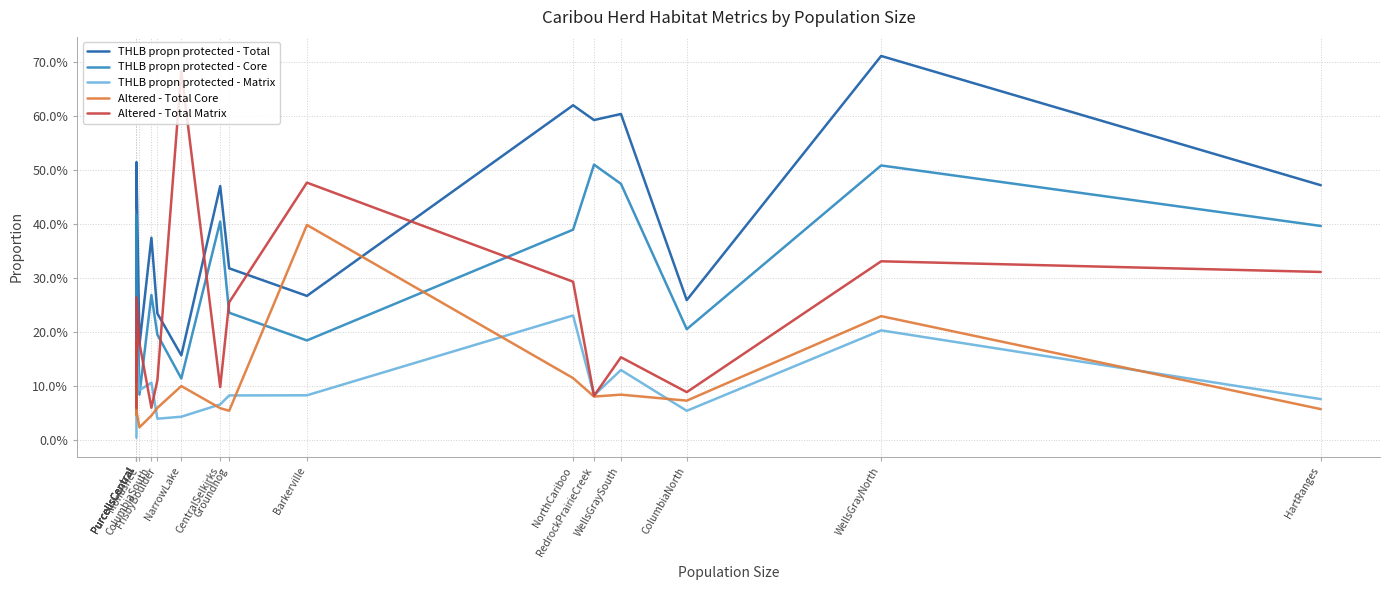

Reading left to right, what are all the values shown in this chart?

THLB propn protected - Total: PurcellsCentral=0.1	PurcellsCentral=0.5	PurcellsCentral=0.4	PurcellsCentral=0.5	Monashee=0.2	ColumbiaSouth=0.4	FrisbyBoulder=0.2	NarrowLake=0.2	CentralSelkirks=0.5	Groundhog=0.3	Barkerville=0.3	NorthCariboo=0.6	RedrockPrairieCreek=0.6	WellsGraySouth=0.6	ColumbiaNorth=0.3	WellsGrayNorth=0.7	HartRanges=0.5
THLB propn protected - Core: PurcellsCentral=0.0	PurcellsCentral=0.4	PurcellsCentral=0.4	PurcellsCentral=0.3	Monashee=0.1	ColumbiaSouth=0.3	FrisbyBoulder=0.2	NarrowLake=0.1	CentralSelkirks=0.4	Groundhog=0.2	Barkerville=0.2	NorthCariboo=0.4	RedrockPrairieCreek=0.5	WellsGraySouth=0.5	ColumbiaNorth=0.2	WellsGrayNorth=0.5	HartRanges=0.4
THLB propn protected - Matrix: PurcellsCentral=0.0	PurcellsCentral=0.1	PurcellsCentral=0.0	PurcellsCentral=0.2	Monashee=0.1	ColumbiaSouth=0.1	FrisbyBoulder=0.0	NarrowLake=0.0	CentralSelkirks=0.1	Groundhog=0.1	Barkerville=0.1	NorthCariboo=0.2	RedrockPrairieCreek=0.1	WellsGraySouth=0.1	ColumbiaNorth=0.1	WellsGrayNorth=0.2	HartRanges=0.1
Altered - Total Core: PurcellsCentral=0.0	PurcellsCentral=0.2	PurcellsCentral=0.0	PurcellsCentral=0.1	Monashee=0.0	ColumbiaSouth=0.0	FrisbyBoulder=0.1	NarrowLake=0.1	CentralSelkirks=0.1	Groundhog=0.1	Barkerville=0.4	NorthCariboo=0.1	RedrockPrairieCreek=0.1	WellsGraySouth=0.1	ColumbiaNorth=0.1	WellsGrayNorth=0.2	HartRanges=0.1
Altered - Total Matrix: PurcellsCentral=0.1	PurcellsCentral=0.2	PurcellsCentral=0.1	PurcellsCentral=0.3	Monashee=0.2	ColumbiaSouth=0.1	FrisbyBoulder=0.1	NarrowLake=0.7	CentralSelkirks=0.1	Groundhog=0.3	Barkerville=0.5	NorthCariboo=0.3	RedrockPrairieCreek=0.1	WellsGraySouth=0.2	ColumbiaNorth=0.1	WellsGrayNorth=0.3	HartRanges=0.3